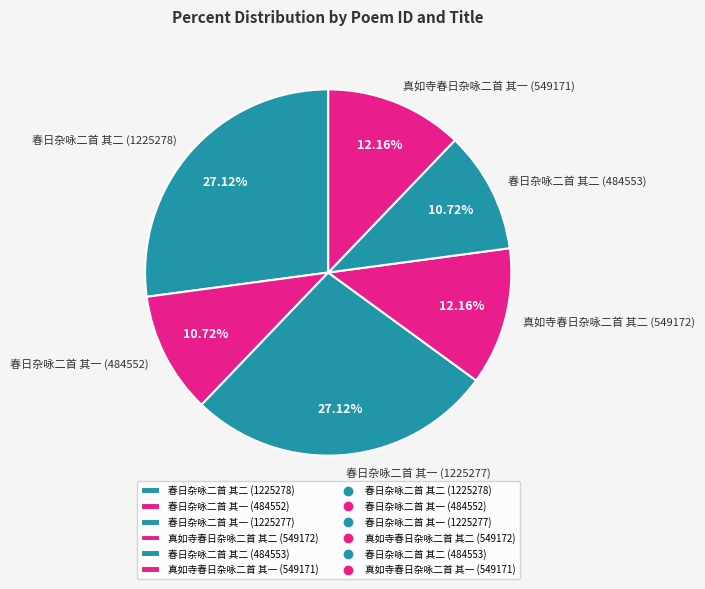

Is it true that 真如寺春日杂咏二首 其二 (549172) is 22% of the pie?

False